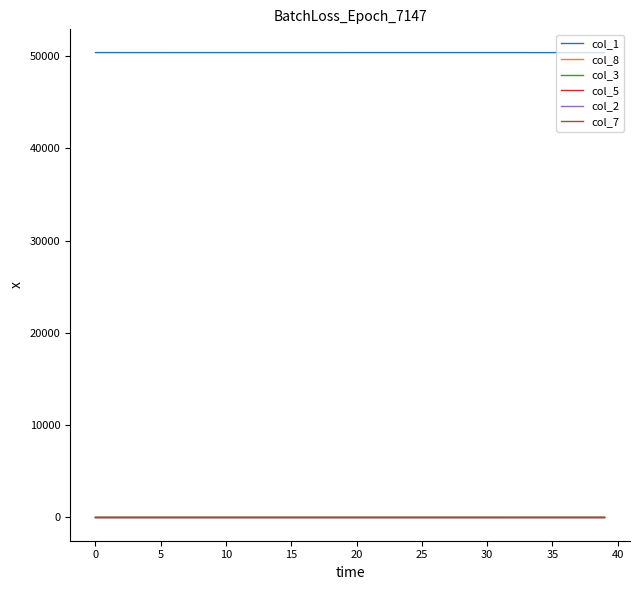

True or false: col_1 and col_2 cross at least once.

False